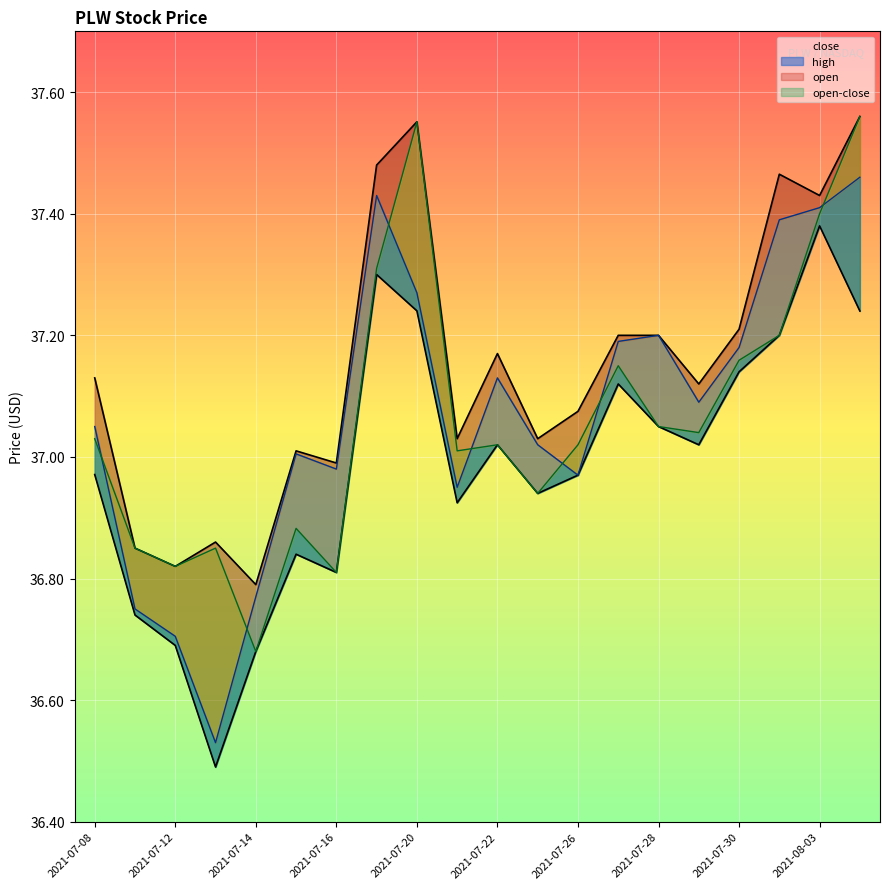

What position from the left is 2021-07-23?

12